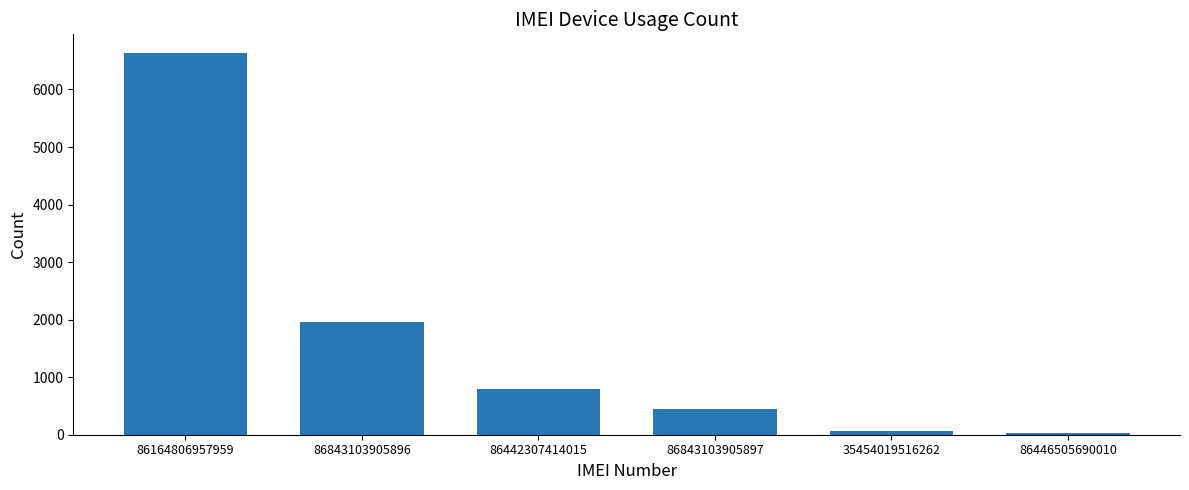

What is the sum of all values?

9932